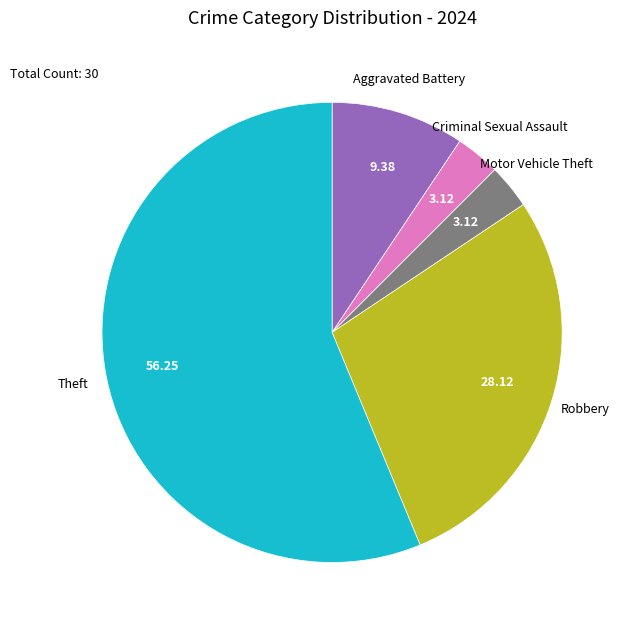

Which slice is the largest?

Theft